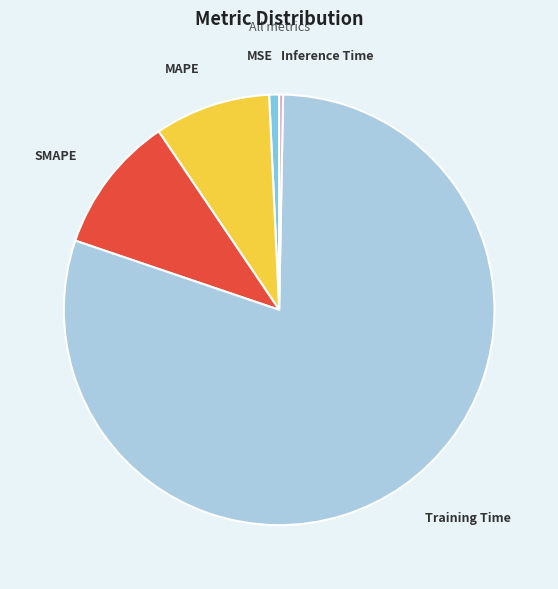

Does SMAPE account for over 50% of the chart?

No